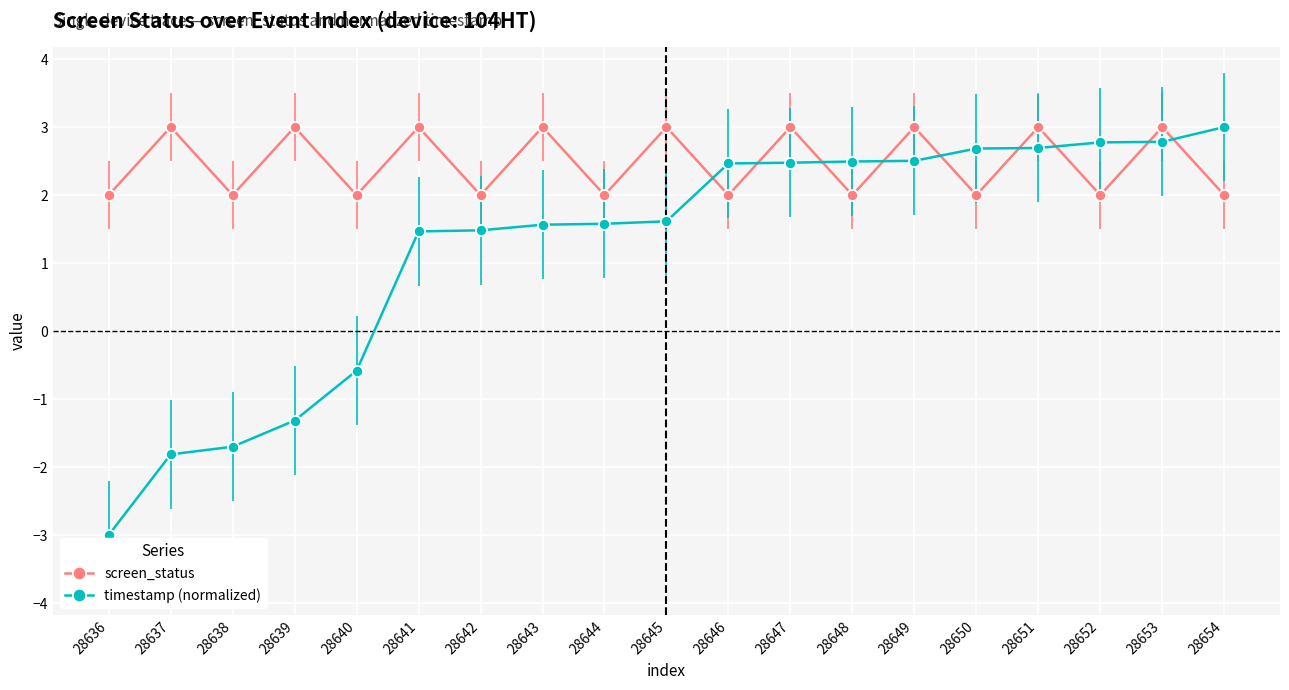

Which series changed the most between 28638 and 28648?

timestamp (normalized)